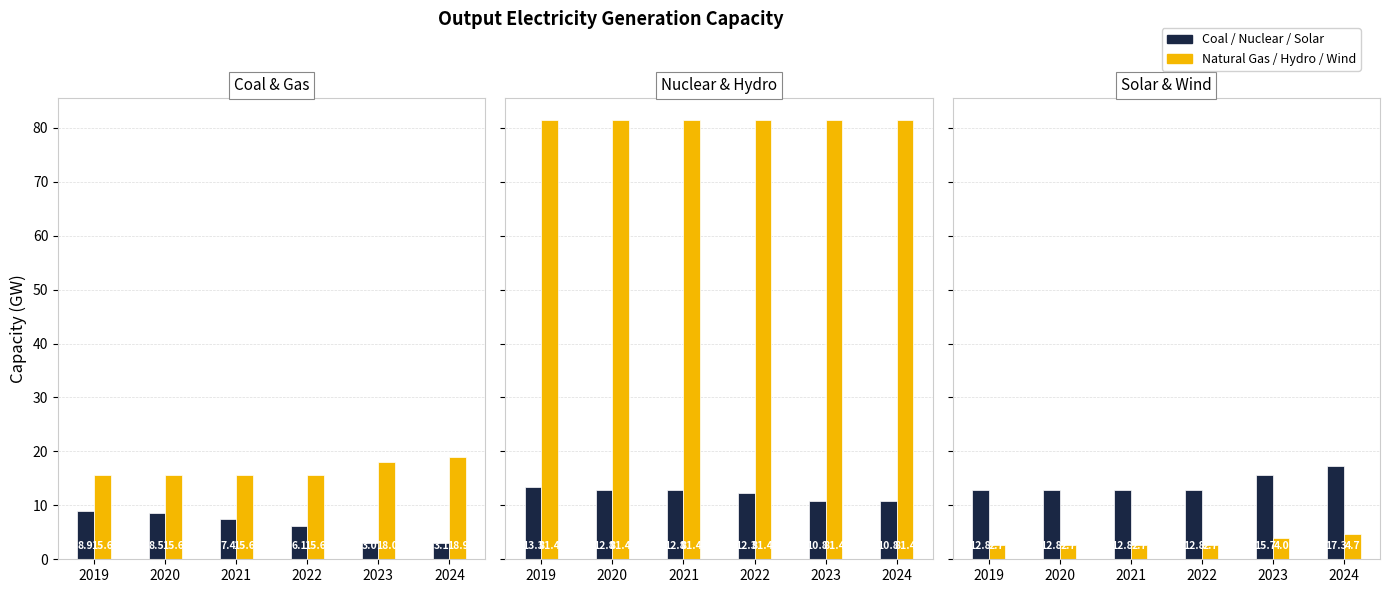

Does the chart contain stacked bars?

No